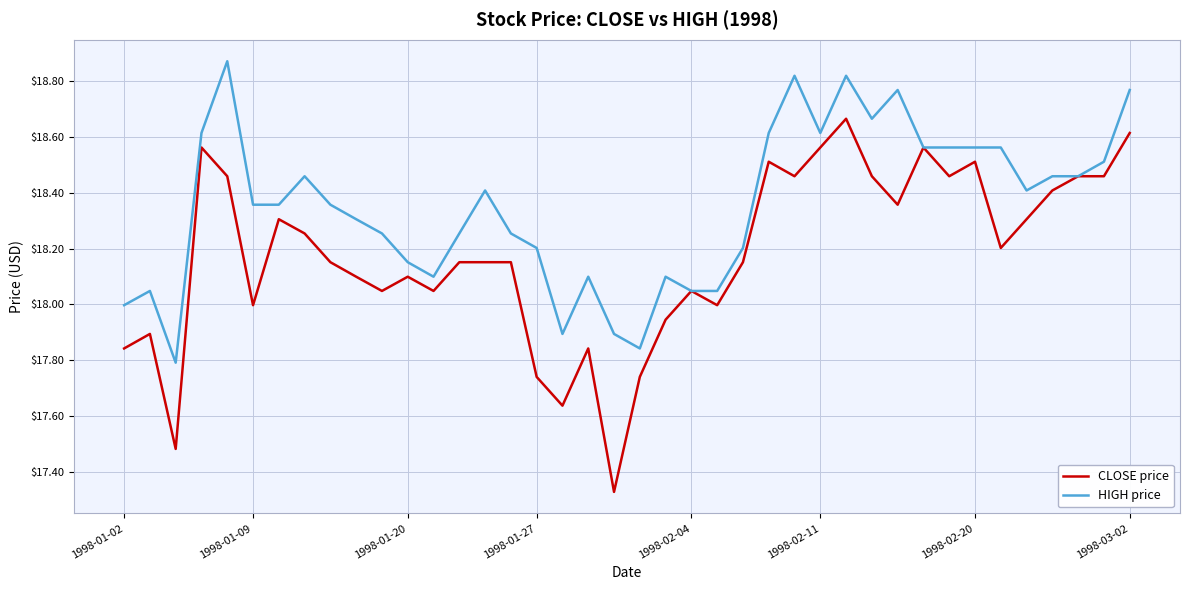

True or false: CLOSE price has more than 1 points higher than both neighbors.

True